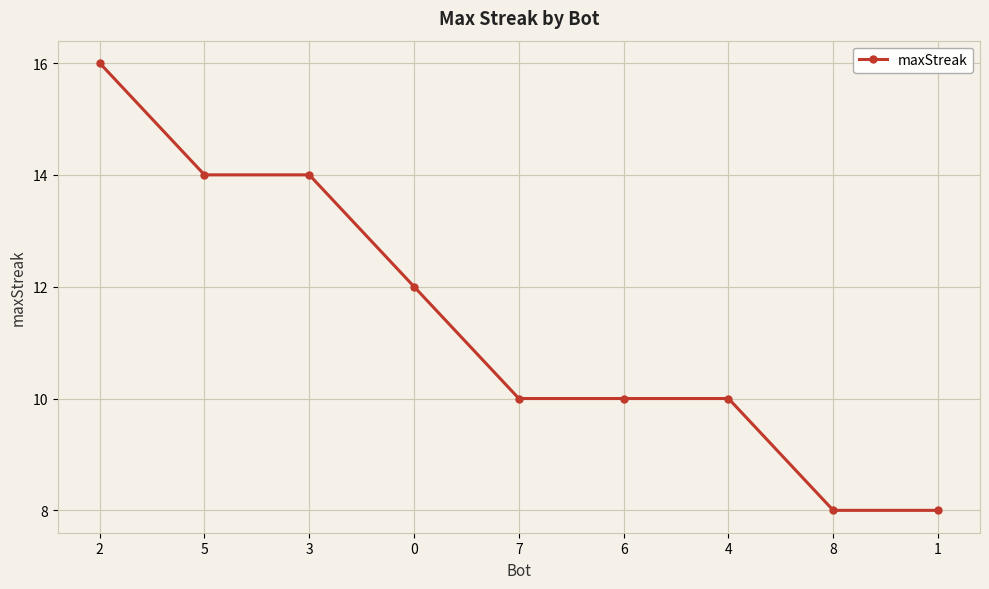

What is the ratio of the value at 8 to the value at 1?

1.0